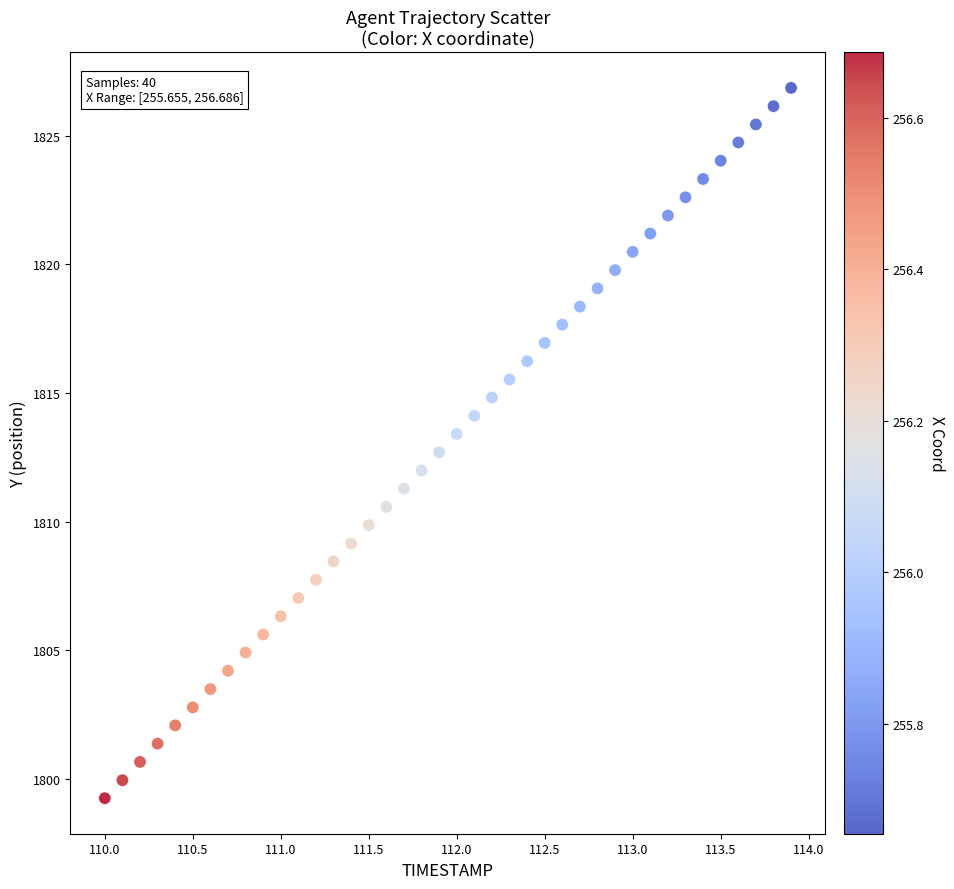

What is the range of X values (max minus min)?

3.9